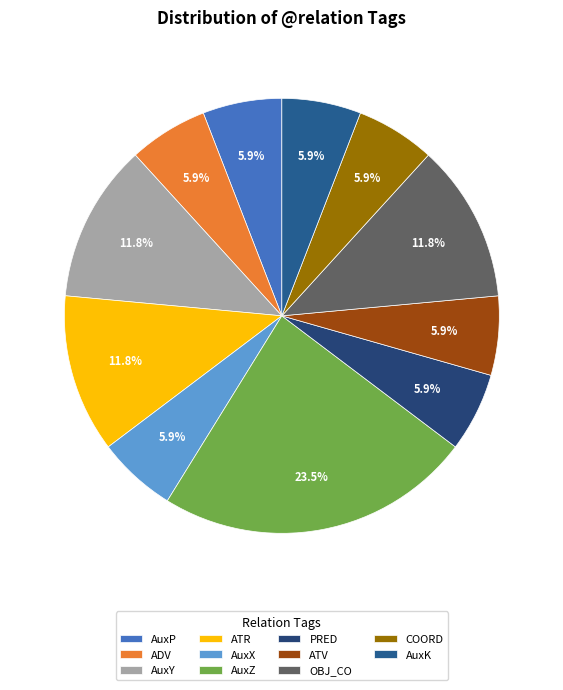

Is AuxP the majority of the pie?

No